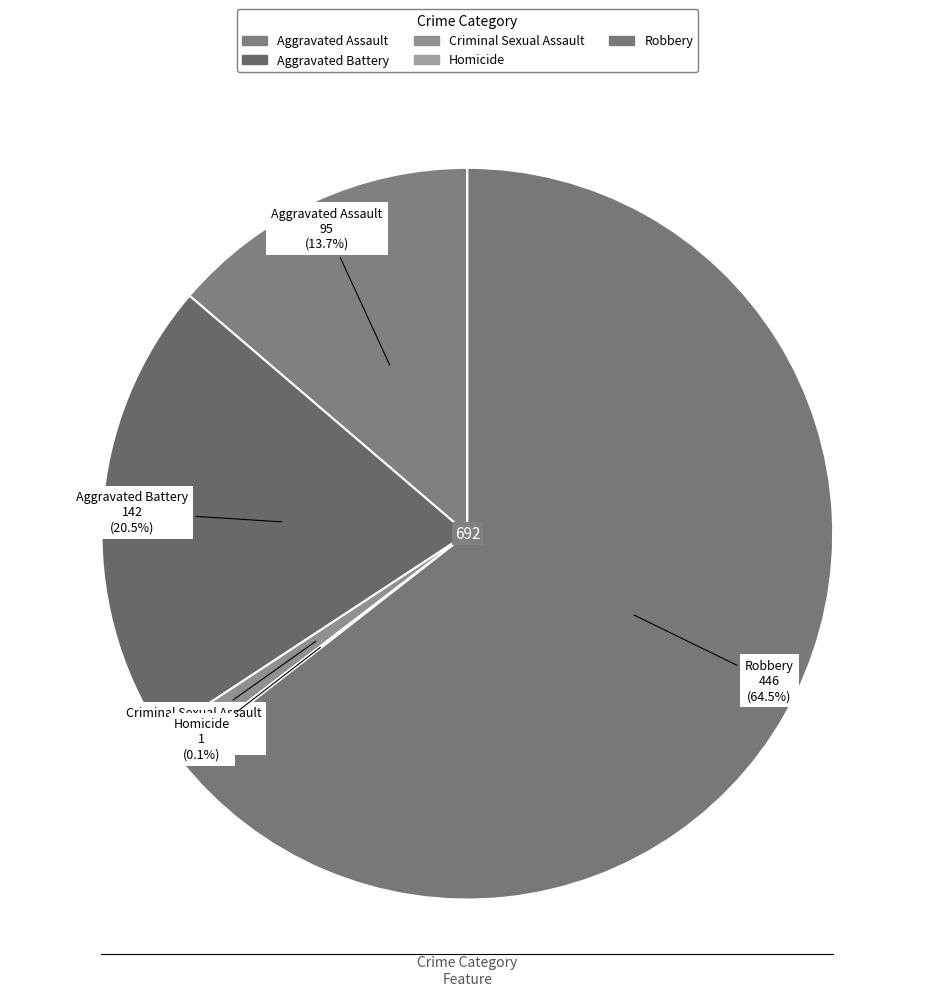

Which slice is the largest?

Robbery